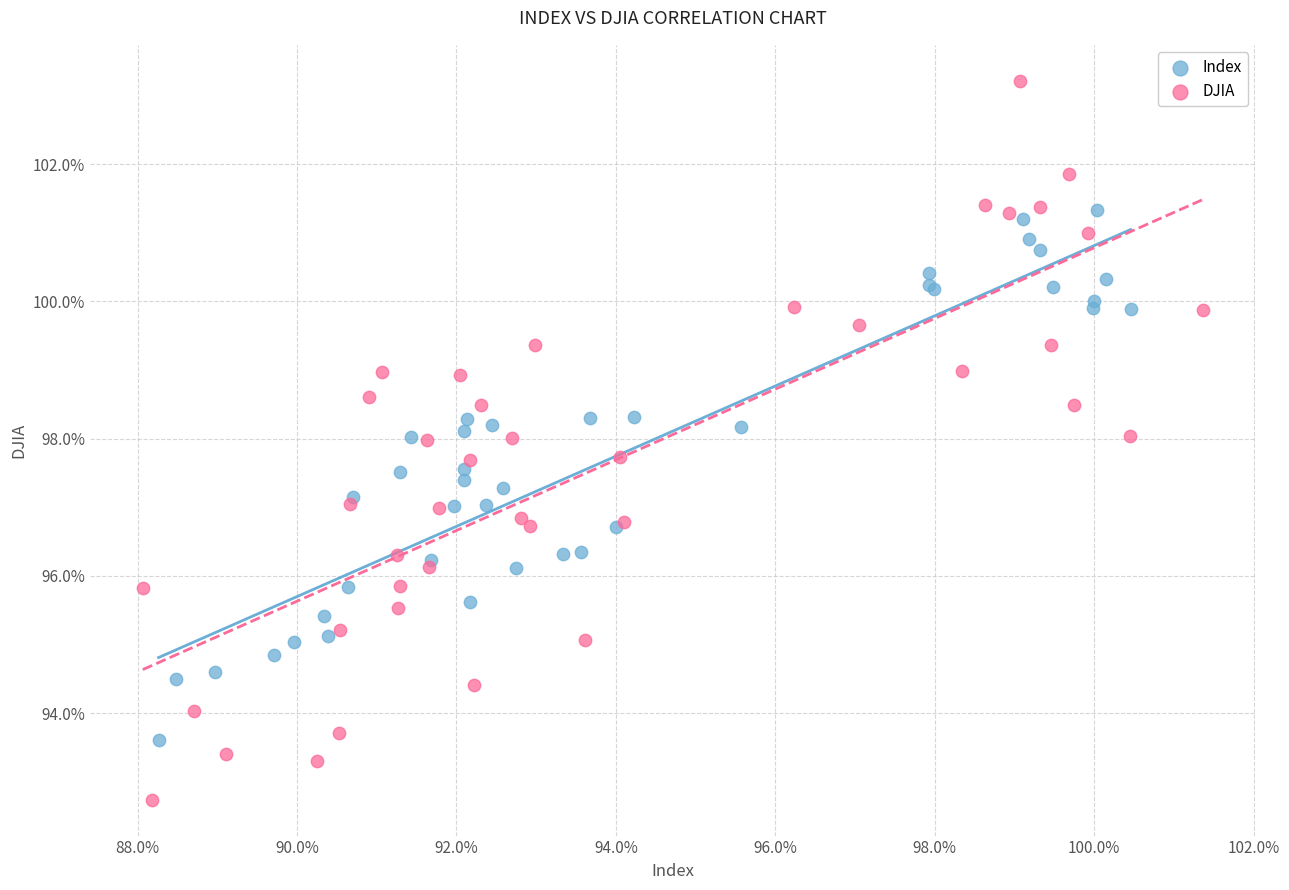

What are all the series names shown in the legend?

Index, DJIA